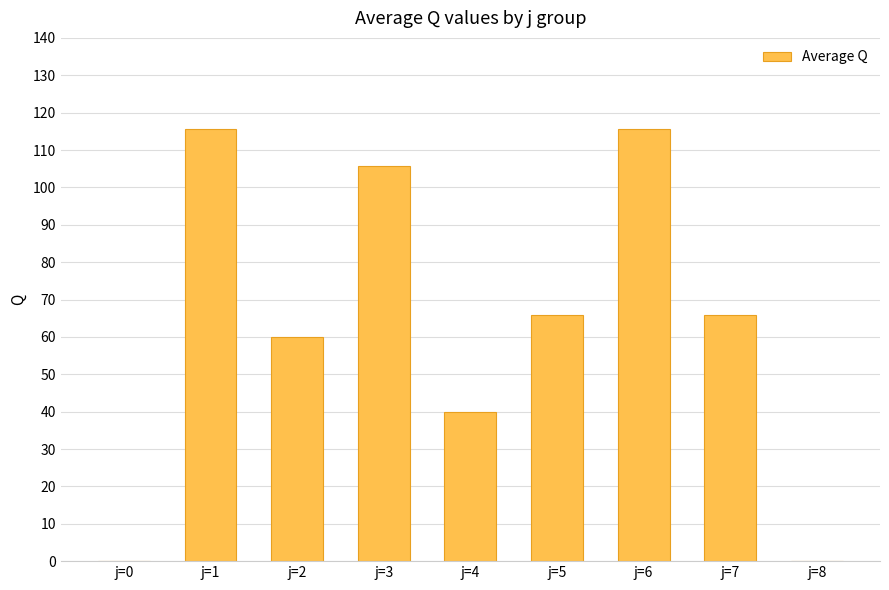

What is the change in value from j=1 to j=4?

-75.6